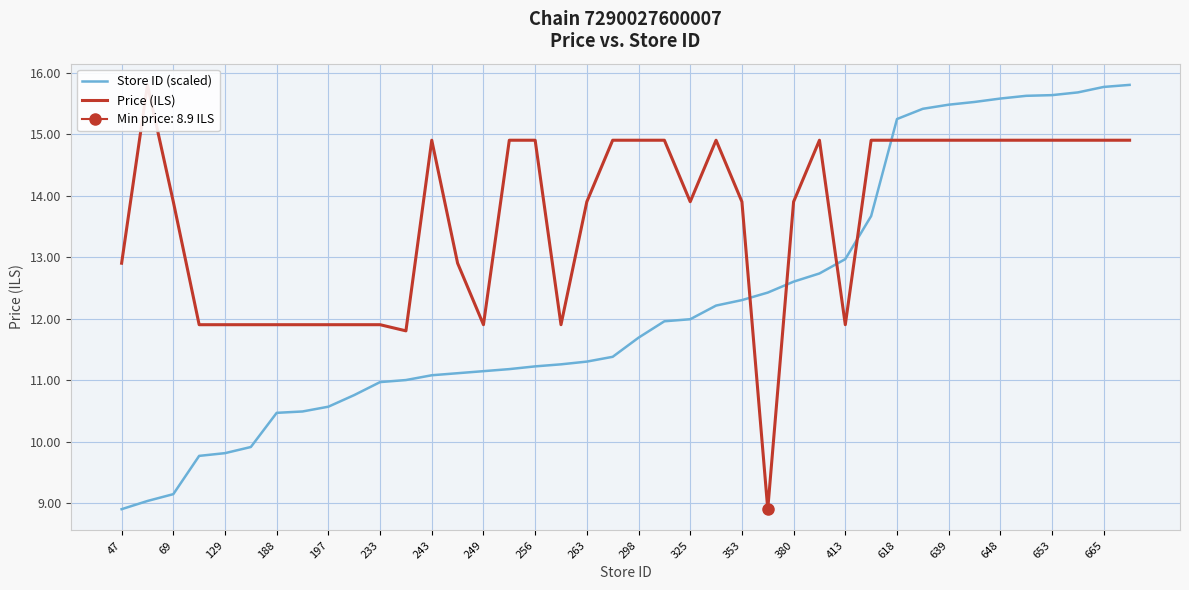

Reading left to right, what are all the values shown in this chart?

Store ID (scaled): 8.9	9.0	9.1	9.8	9.8	9.9	10.5	10.5	10.6	10.8	11.0	11.0	11.1	11.1	11.1	11.2	11.2	11.3	11.3	11.4	11.7	12.0	12.0	12.2	12.3	12.4	12.6	12.7	13.0	13.7	15.2	15.4	15.5	15.5	15.6	15.6	15.6	15.7	15.8	15.8
Price (ILS): 12.9	15.8	13.9	11.9	11.9	11.9	11.9	11.9	11.9	11.9	11.9	11.8	14.9	12.9	11.9	14.9	14.9	11.9	13.9	14.9	14.9	14.9	13.9	14.9	13.9	8.9	13.9	14.9	11.9	14.9	14.9	14.9	14.9	14.9	14.9	14.9	14.9	14.9	14.9	14.9